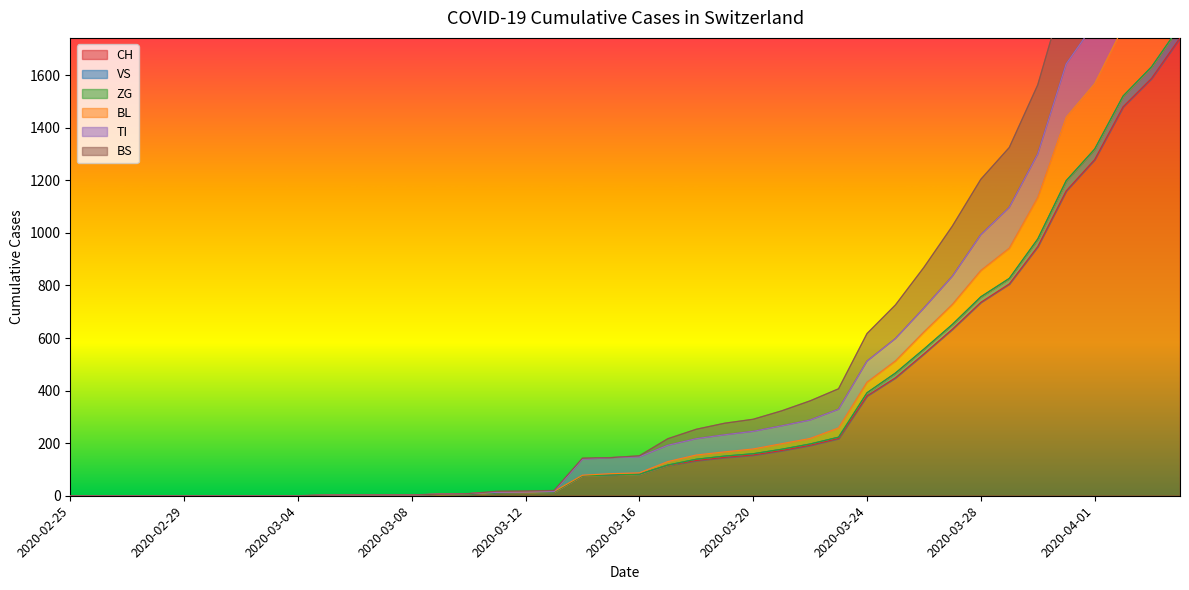

How many data points in VS are above 87?

19